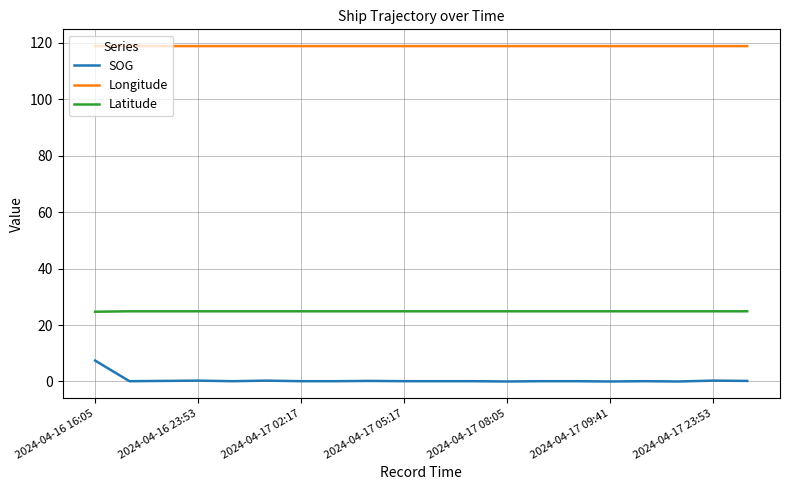

Which series has the largest total across all categories?

Longitude